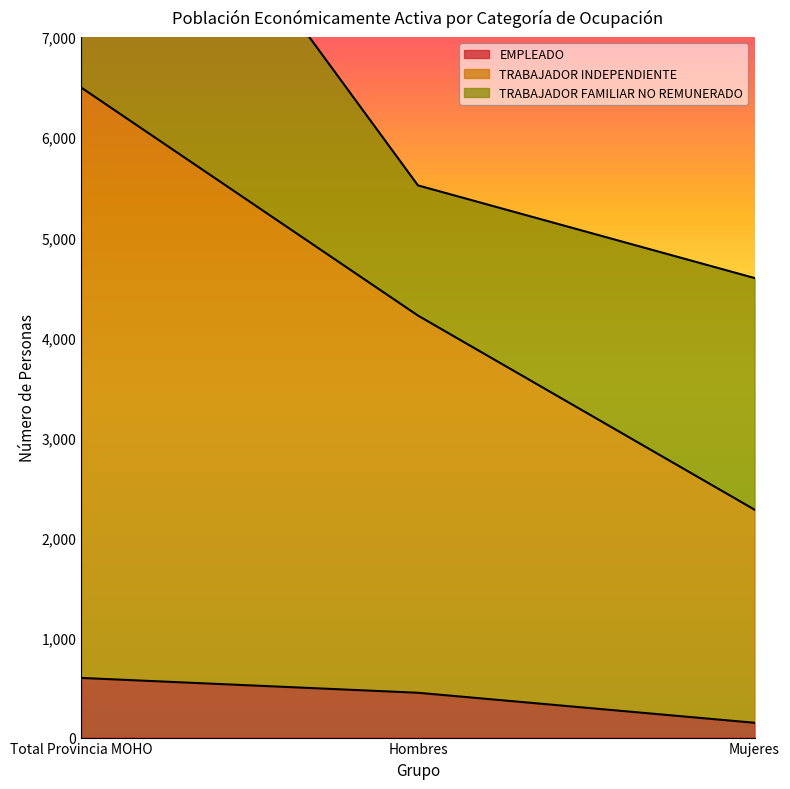

At which label is TRABAJADOR INDEPENDIENTE closest to 4387?

Hombres